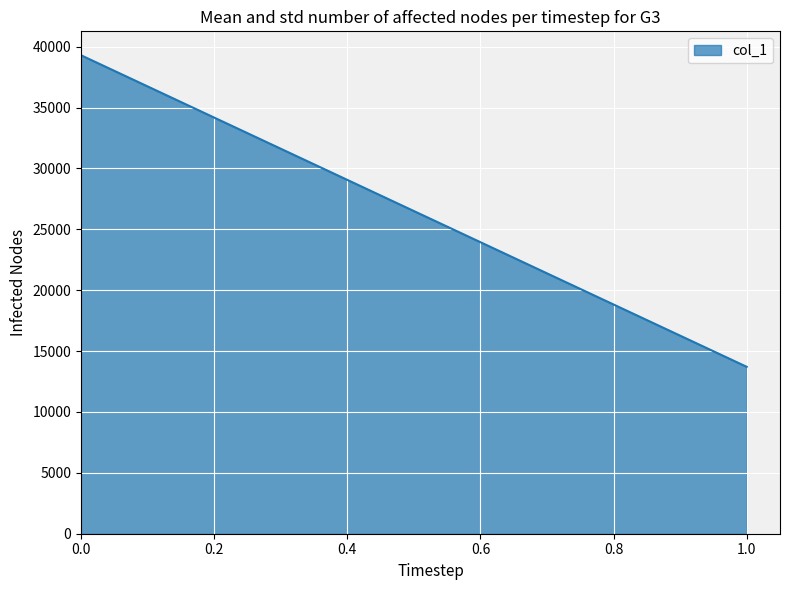

What is the average value?

26503